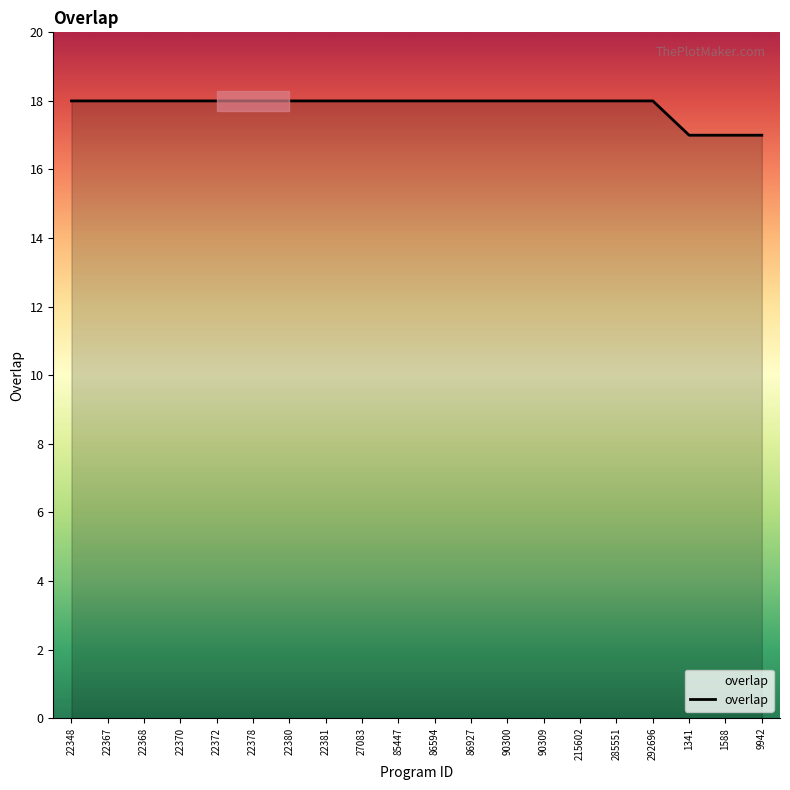

What is the label of the 17th point from the left?

292696